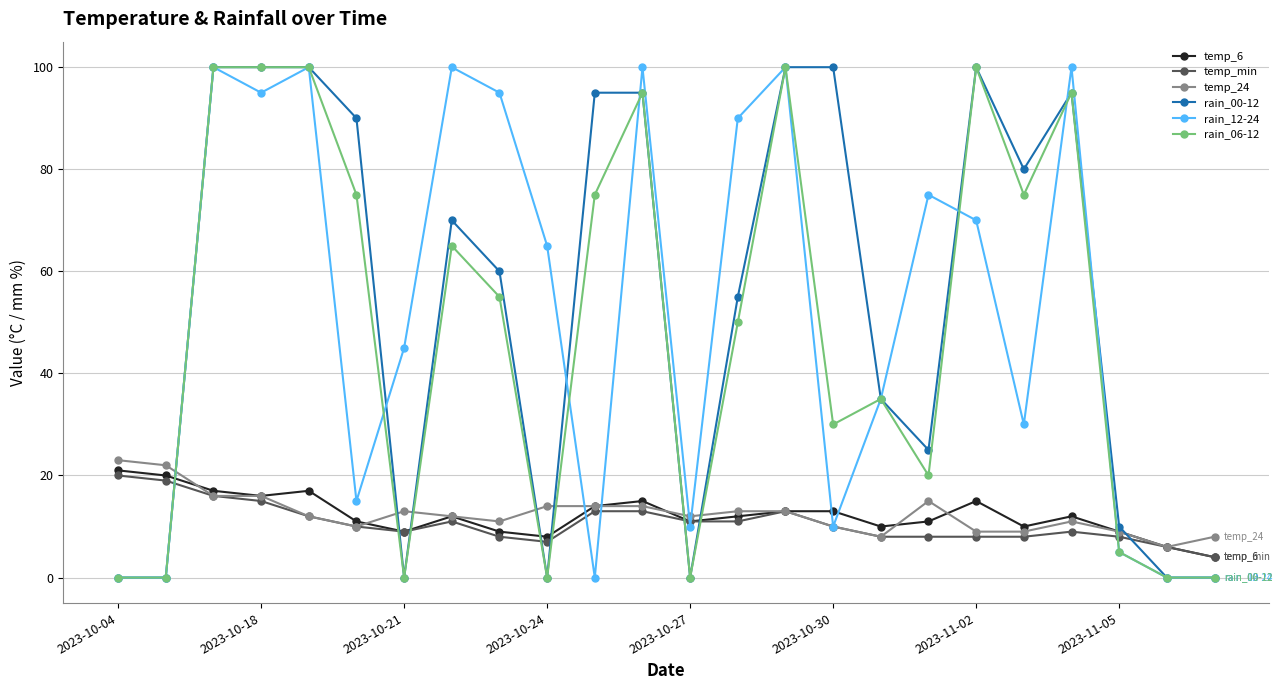

True or false: temp_24 has more than 1 points higher than both neighbors.

True